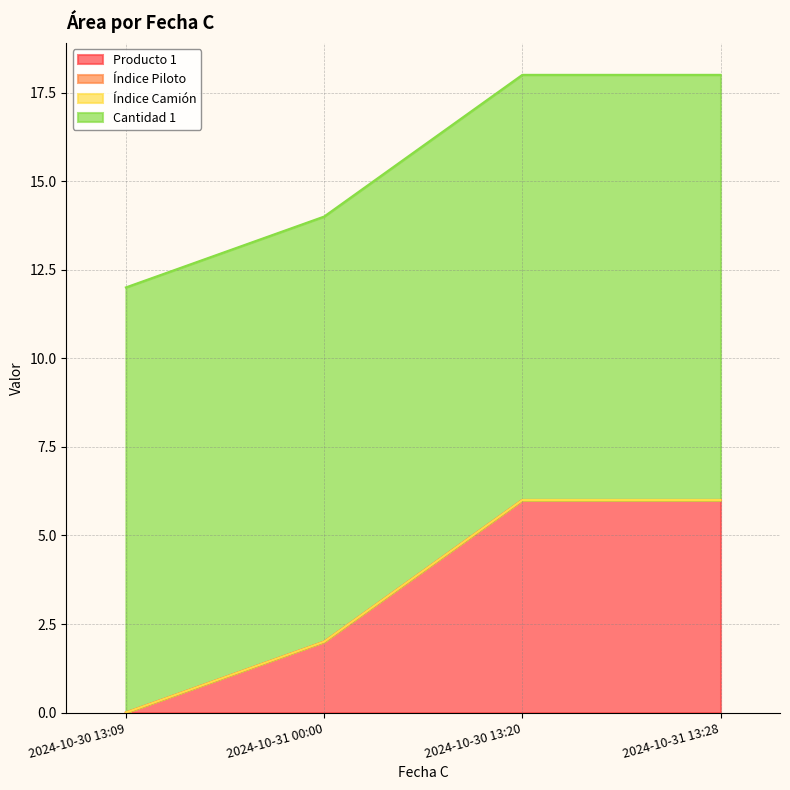

What are all the series names shown in the legend?

Producto 1, Índice Piloto, Índice Camión, Cantidad 1